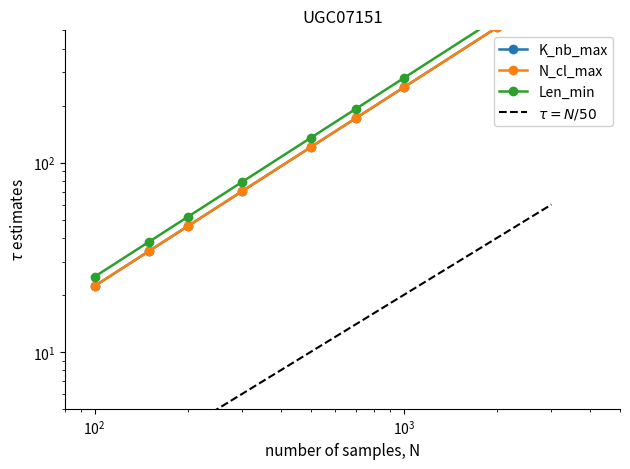

List the series in order of their peak value, highest first.

Len_min, N_cl_max, K_nb_max, $\tau = N/50$